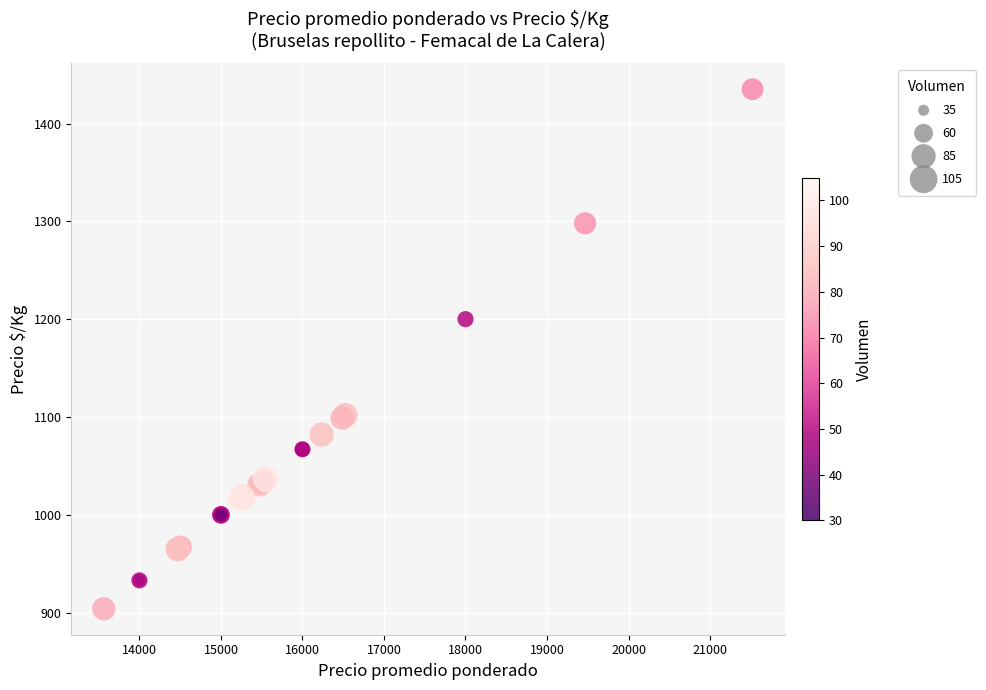

What Y value in the scatter plot is closest to 1169?

1200